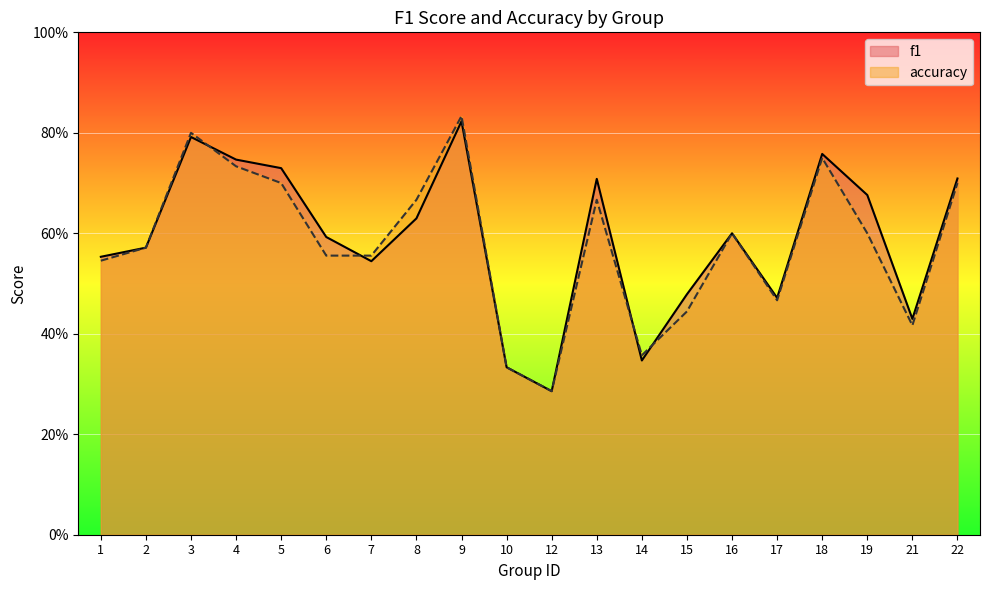

How many times do accuracy and f1 cross each other?

4